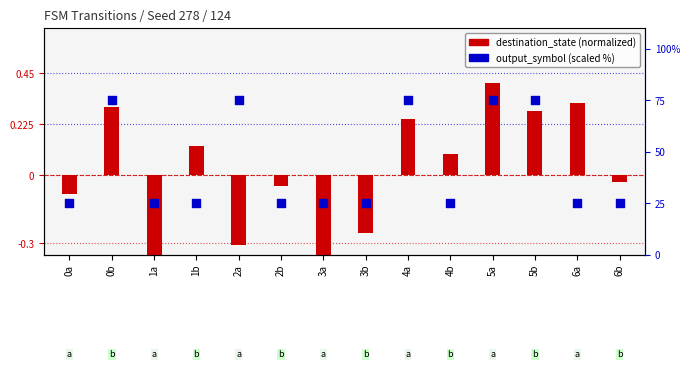

What are all the series names shown in the legend?

destination_state (normalized), output_symbol (scaled)